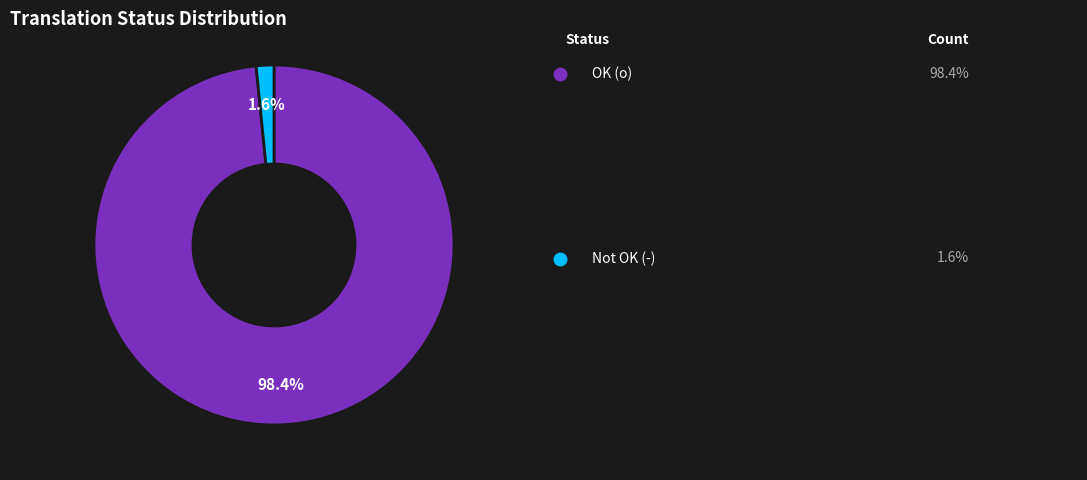

Is there any slice that represents more than half of the pie?

Yes